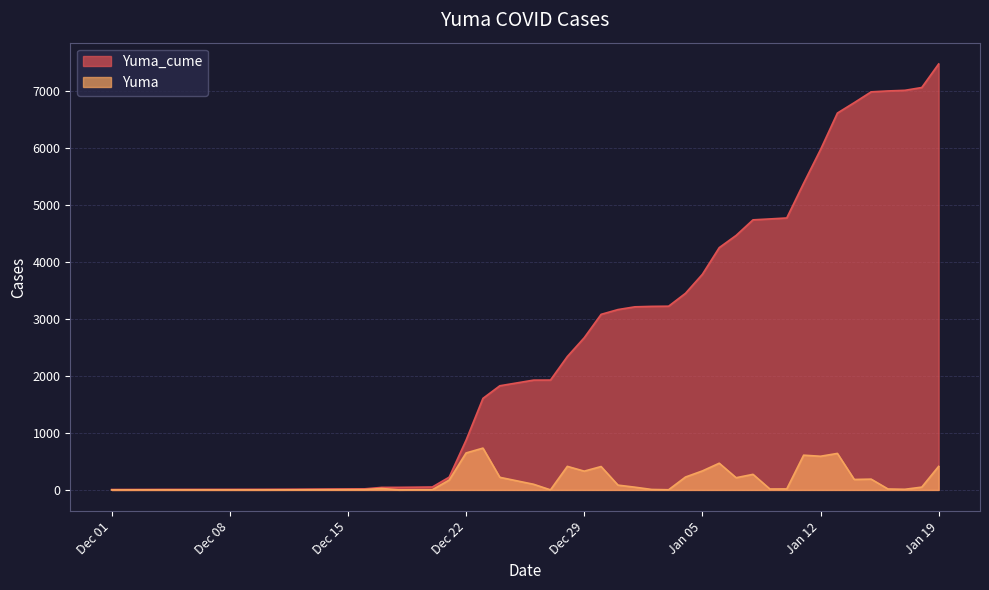

How many data points in Yuma_cume are less than 3162?

20